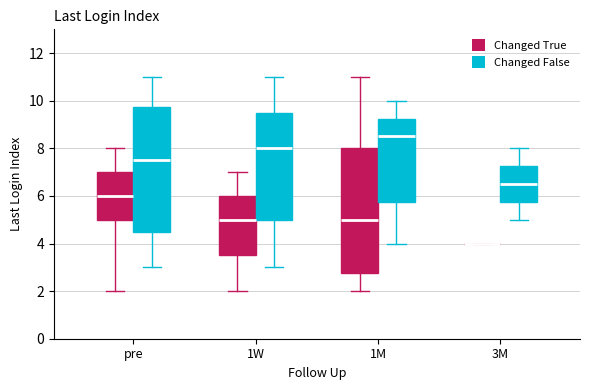

Reading left to right, transcribe this box plot: for each box, give where its median line is, the range the box spans, and where its two whiskers end, as read against the y-axis. The values are not printed on the chart, so give them approximately, as read against the axis.

pre (Changed True): median 6.0, box 5.0 to 7.0, whiskers 2.0 to 8.0
pre (Changed False): median 7.6, box 4.6 to 9.8, whiskers 3.0 to 11.0
1W (Changed True): median 5.0, box 3.6 to 6.0, whiskers 2.0 to 7.0
1W (Changed False): median 8.0, box 5.0 to 9.6, whiskers 3.0 to 11.0
1M (Changed True): median 5.0, box 2.8 to 8.0, whiskers 2.0 to 11.0
1M (Changed False): median 8.6, box 5.8 to 9.2, whiskers 4.0 to 10.0
3M (Changed True): box collapsed to a line at 4.0, whiskers 4.0 to 4.0
3M (Changed False): median 6.6, box 5.8 to 7.2, whiskers 5.0 to 8.0